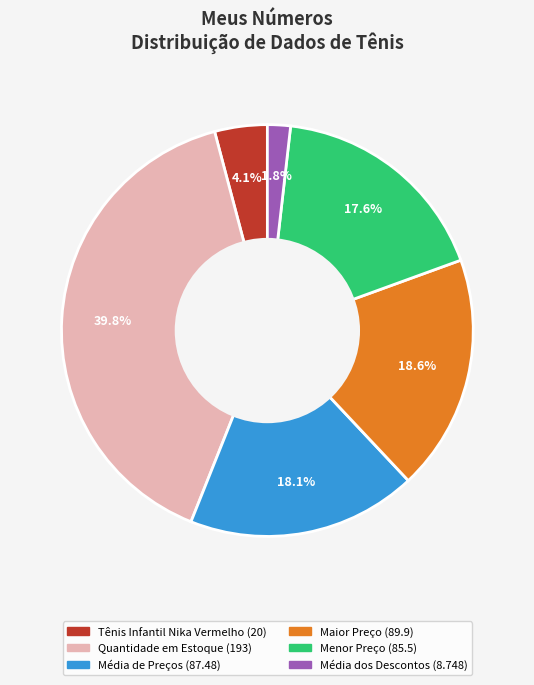

Does any single category account for the majority?

No